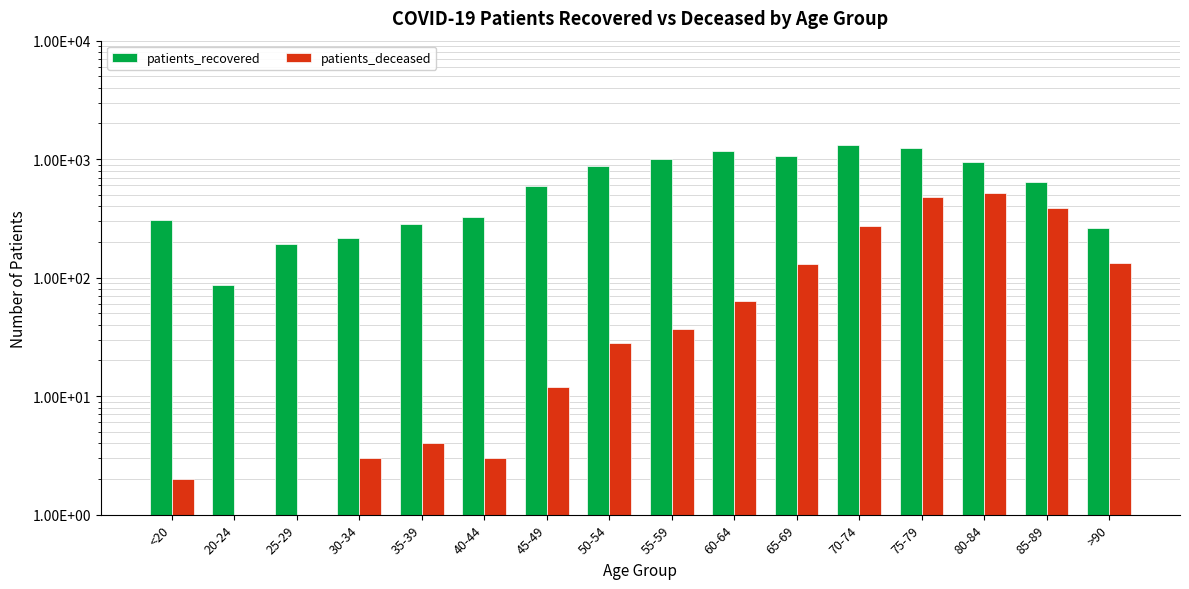

Reading left to right, list all the values displayed in this chart.

patients_recovered: 307.0	86.0	192.0	216.0	282.0	323.0	588.0	881.0	1010.0	1168.0	1055.0	1305.0	1246.0	941.0	638.0	262.0
patients_deceased: 2.0	0.5	1.0	3.0	4.0	3.0	12.0	28.0	37.0	63.0	131.0	274.0	475.0	522.0	390.0	133.0